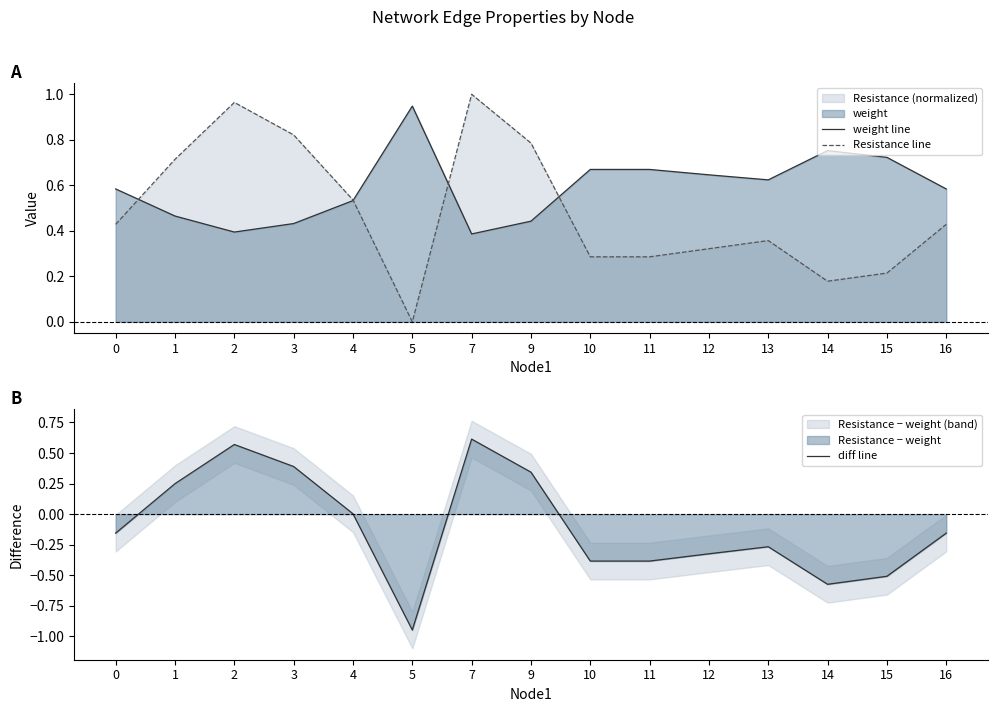

What is the difference between the maximum and second lowest values in the Resistance line series?

0.8